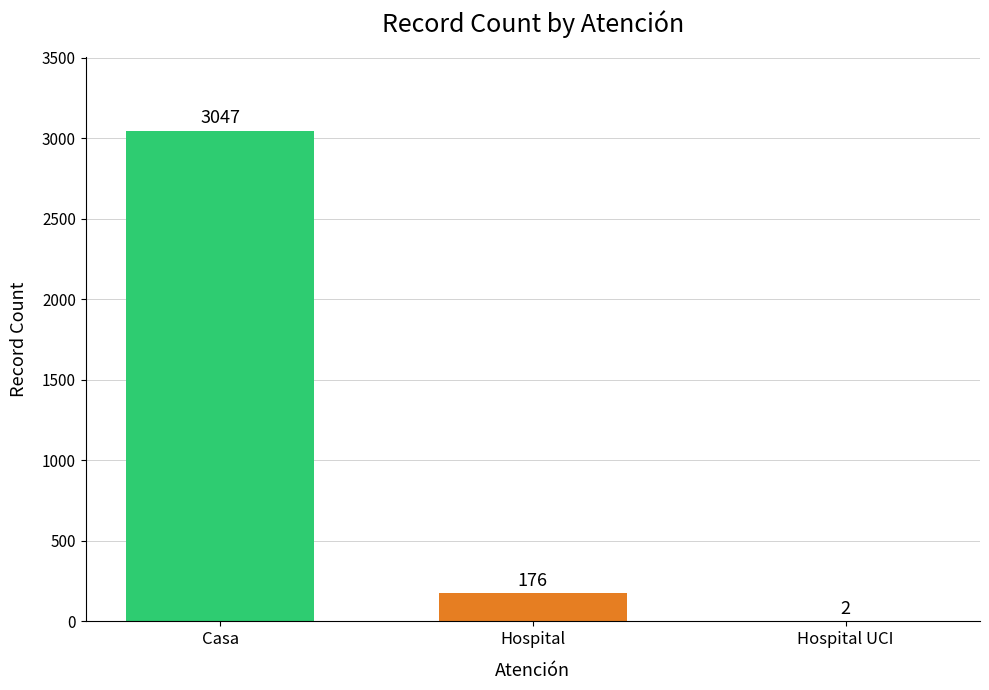

What is the maximum value shown in the chart?

3047